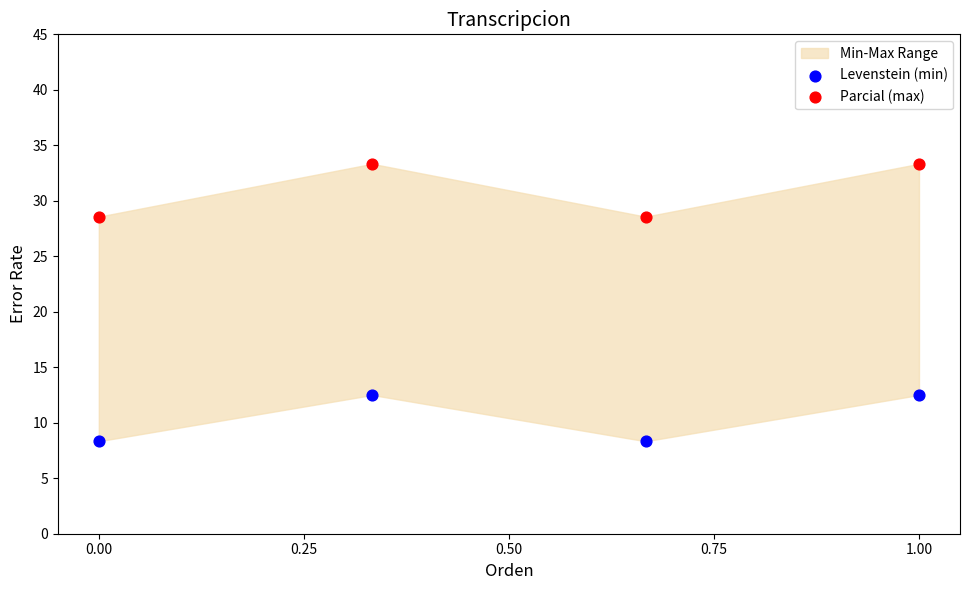

What is the X range (max minus min) for the scatter plot?

1.0